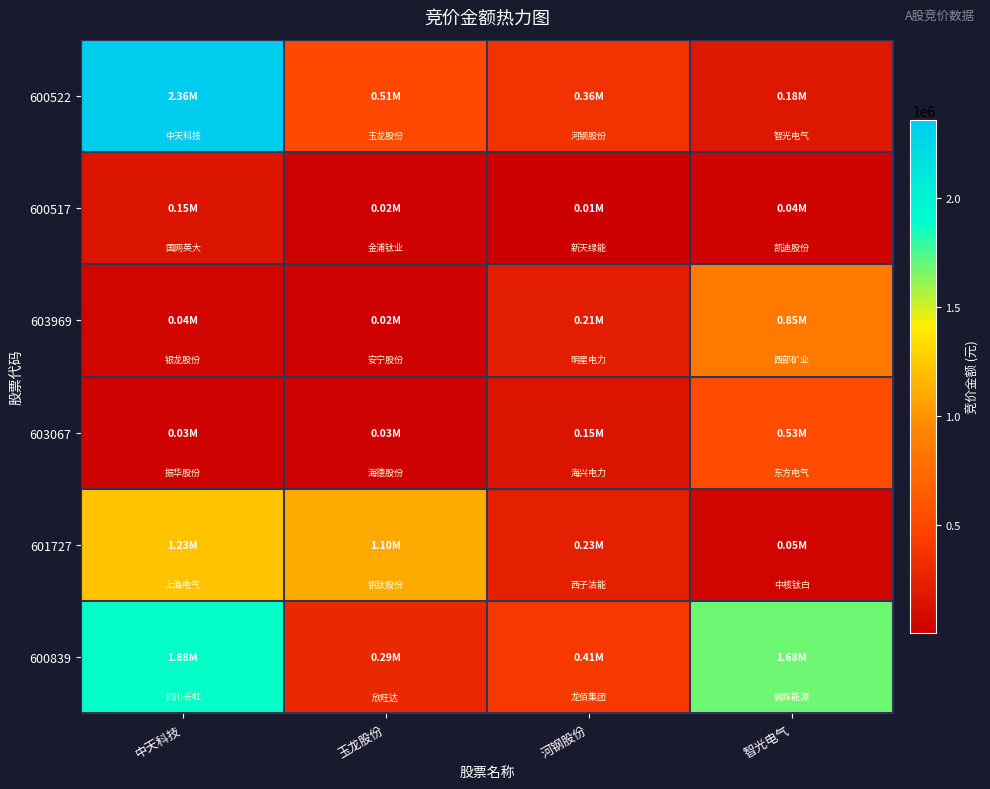

List the series in order of their peak value, highest first.

600522, 600839, 601727, 603969, 603067, 600517